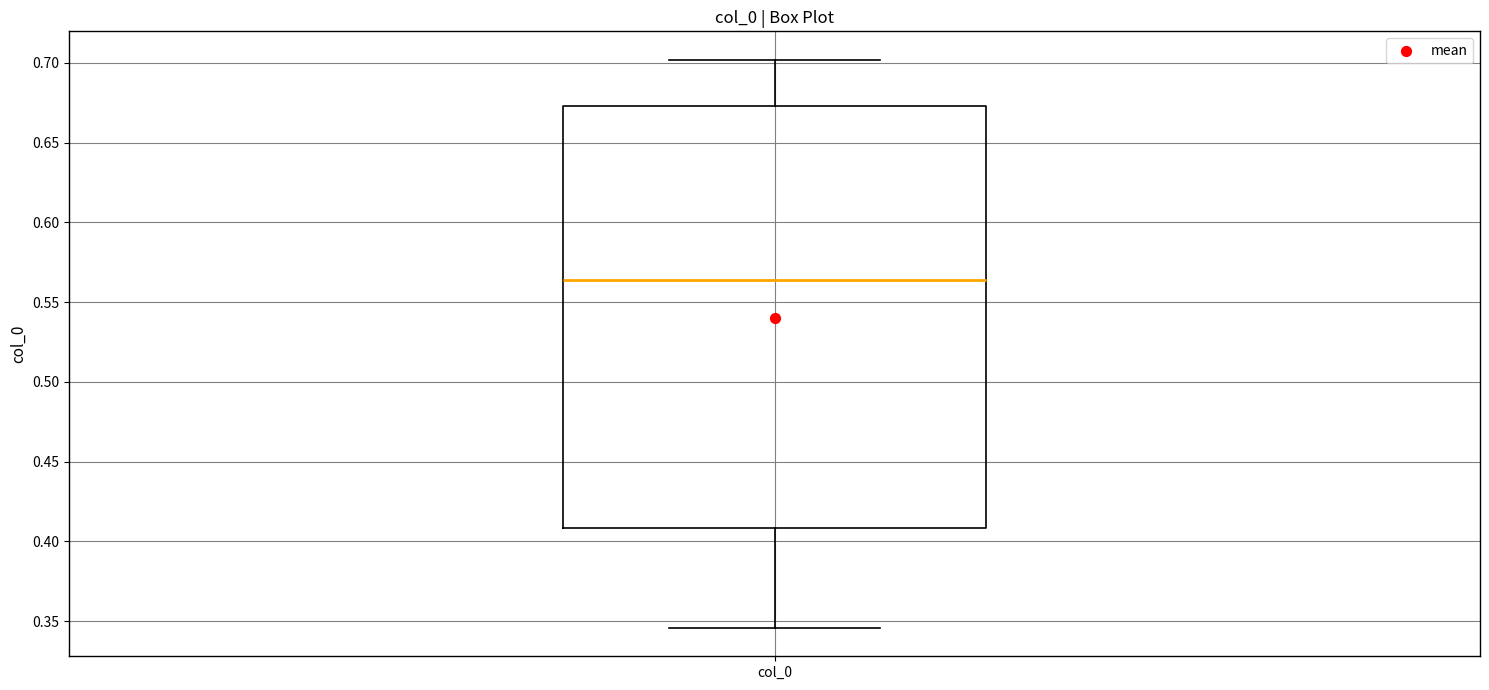

Where is the lower edge of the box for col_0 on the y-axis? The values are not printed on the chart, so give them approximately, as read against the axis.

0.410